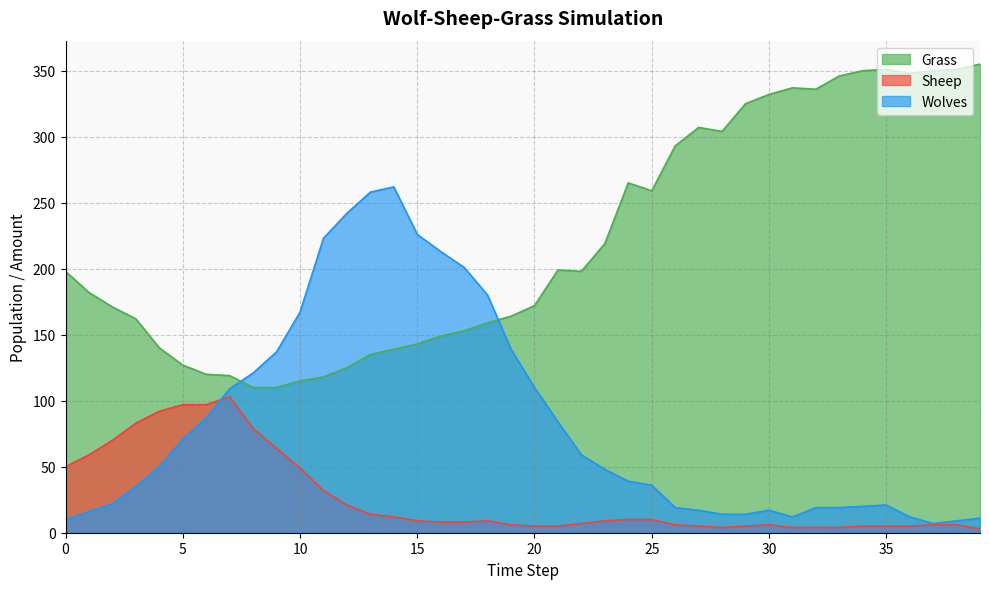

Reading left to right, extract all data points from this chart.

Grass: 198	182	171	162	140	127	120	119	110	110	115	118	125	135	139	143	149	153	159	164	172	199	198	219	265	259	293	307	304	325	332	337	336	346	350	351	348	350	351	355
Sheep: 50	59	70	83	92	97	97	103	79	64	49	32	21	14	12	9	8	8	9	6	5	5	7	9	10	10	6	5	4	5	6	4	4	4	5	5	5	6	6	3
Wolves: 10	16	22	35	50	71	87	109	121	137	167	223	242	258	262	226	213	201	180	139	110	84	59	48	39	36	19	17	14	14	17	12	19	19	20	21	12	7	9	11